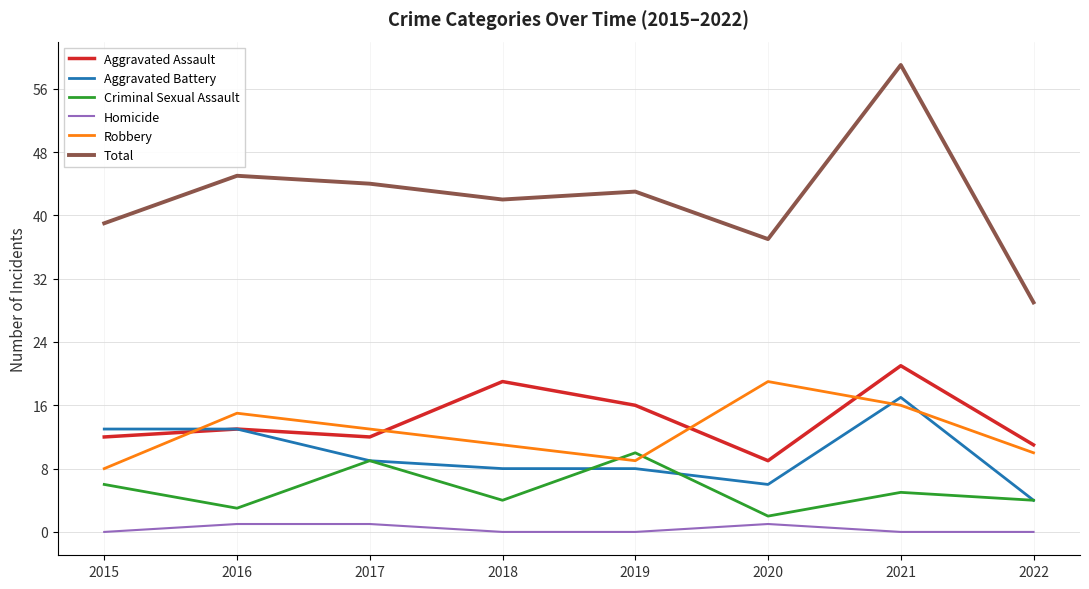

Reading left to right, list all the values displayed in this chart.

Aggravated Assault: 12	13	12	19	16	9	21	11
Aggravated Battery: 13	13	9	8	8	6	17	4
Criminal Sexual Assault: 6	3	9	4	10	2	5	4
Homicide: 0	1	1	0	0	1	0	0
Robbery: 8	15	13	11	9	19	16	10
Total: 39	45	44	42	43	37	59	29